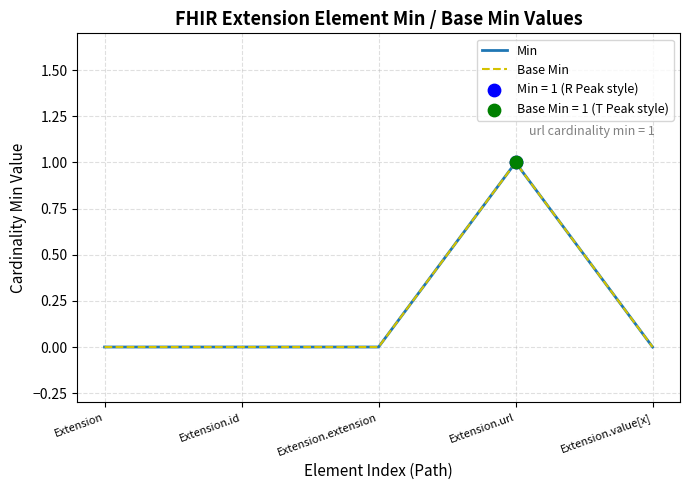

Does the chart have visible grid lines?

Yes